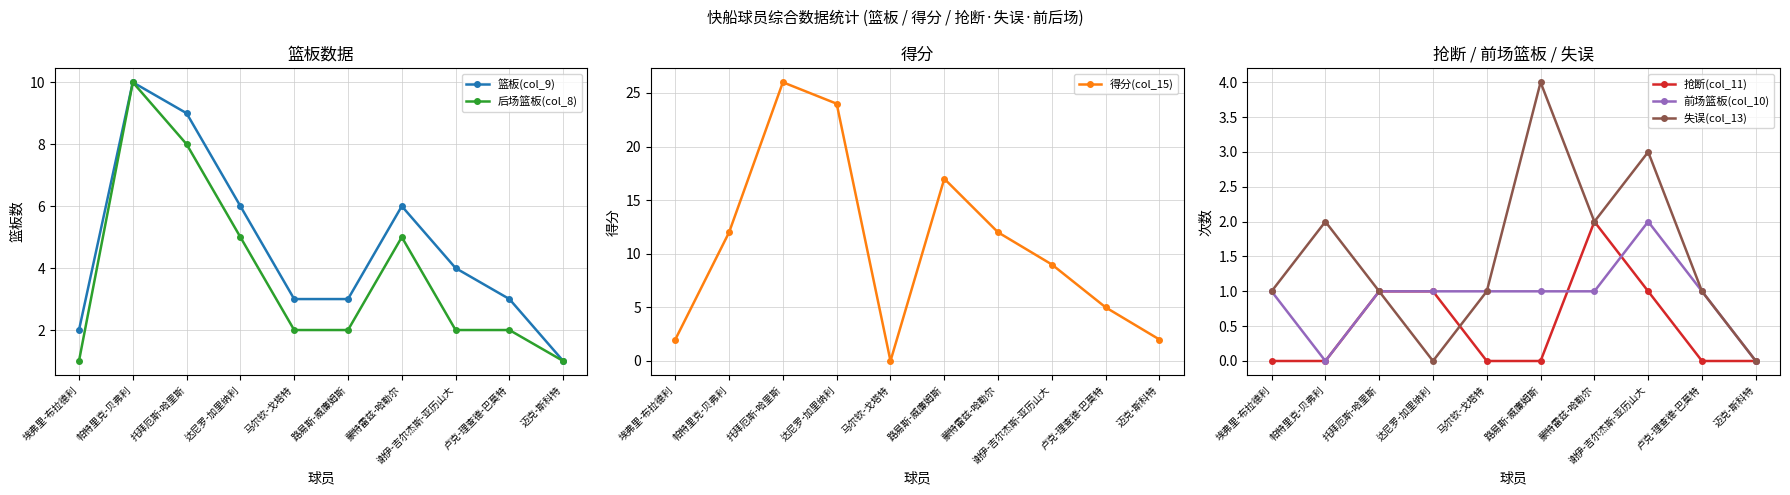

What is the value of the 前场篮板(col_10) point at the 7th from the left?

1